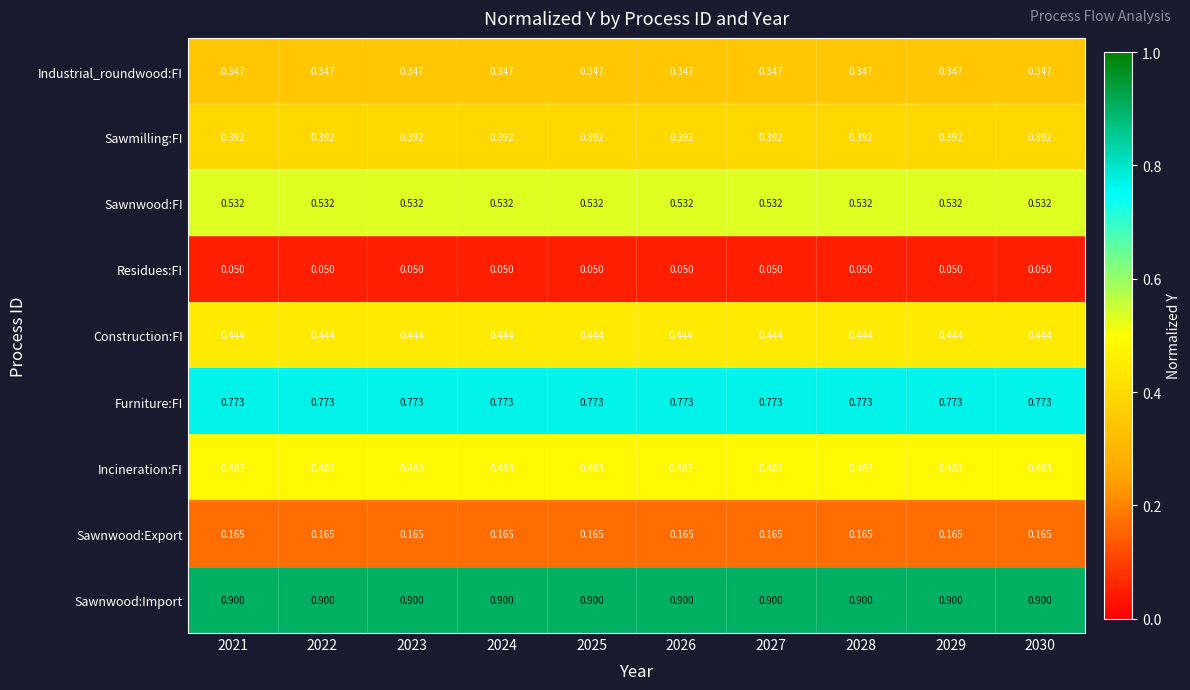

At 2030, list the series in order from smallest to largest.

Residues:FI, Sawnwood:Export, Industrial_roundwood:FI, Sawmilling:FI, Construction:FI, Incineration:FI, Sawnwood:FI, Furniture:FI, Sawnwood:Import